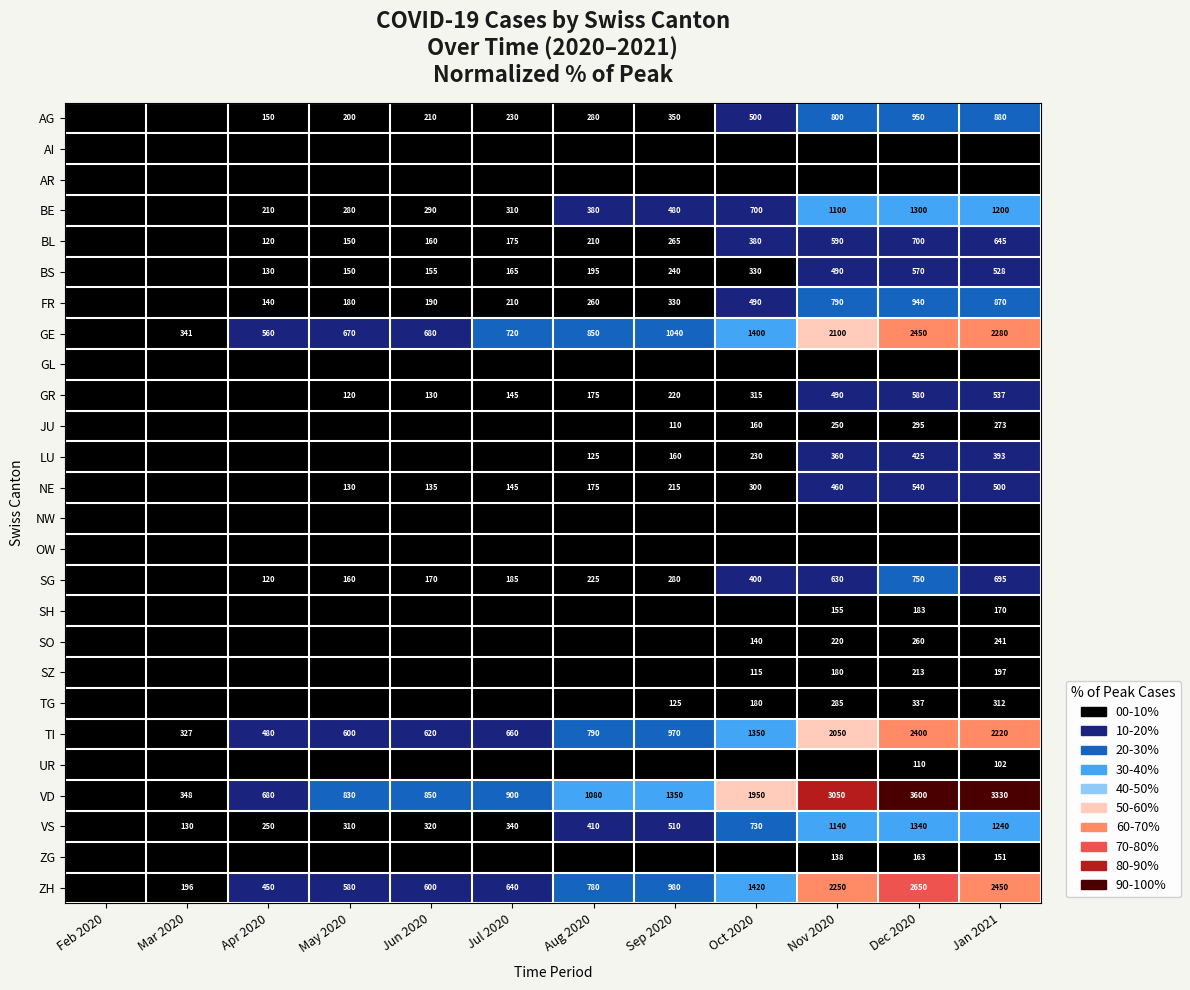

Which has a higher value, Sep 2020 or Dec 2020?

Dec 2020